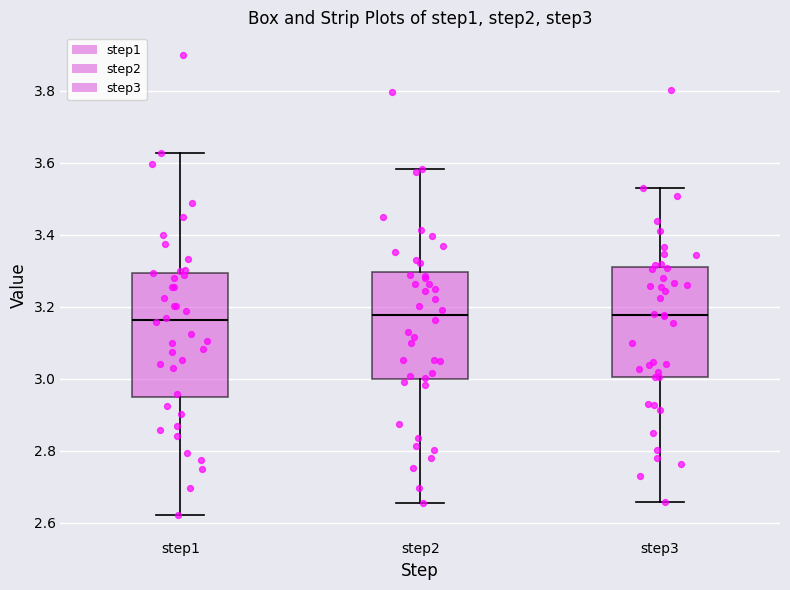

Which box is the tallest, from its lower edge to its upper edge?

step1